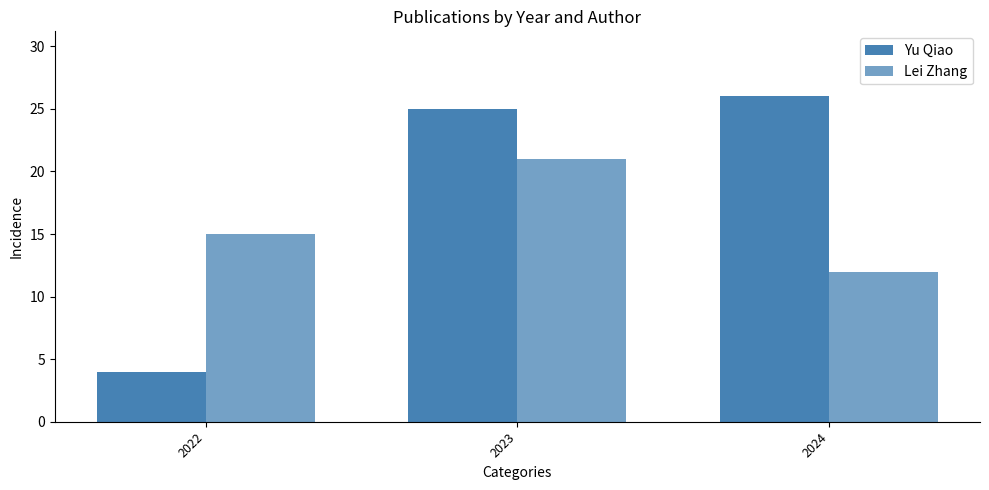

Between 2022 and 2023, which series saw the biggest shift?

Yu Qiao